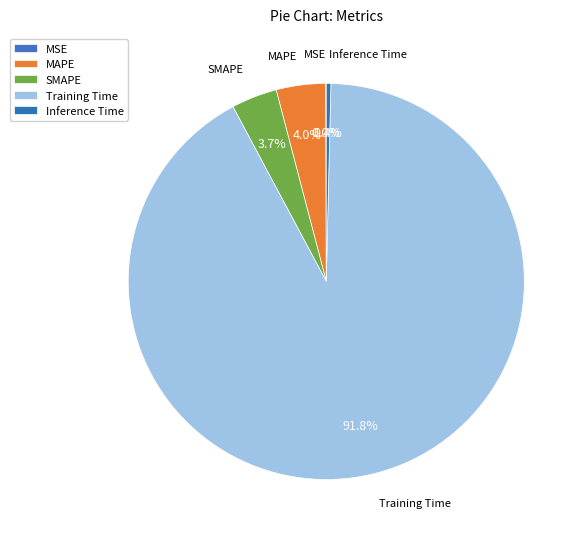

Do Inference Time and Training Time together represent more than half of the pie?

Yes